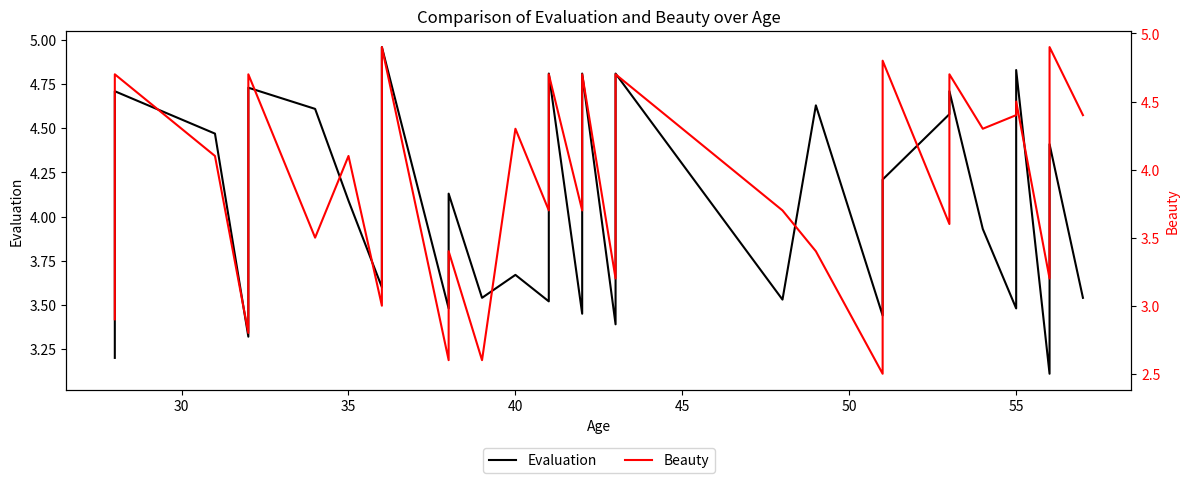

How many data points does each series have?

39